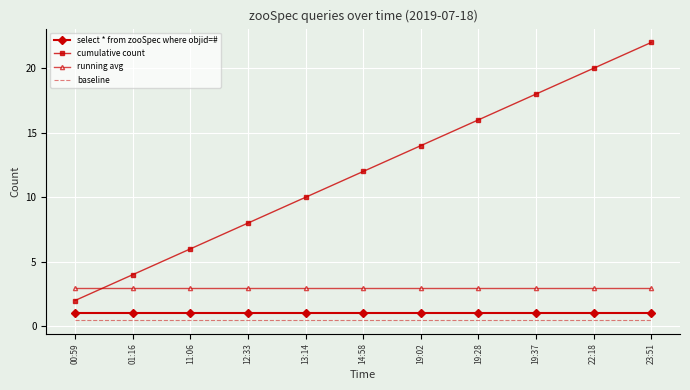

List the series in order of their peak value, highest first.

cumulative count, running avg, select * from zooSpec where objid=#, baseline